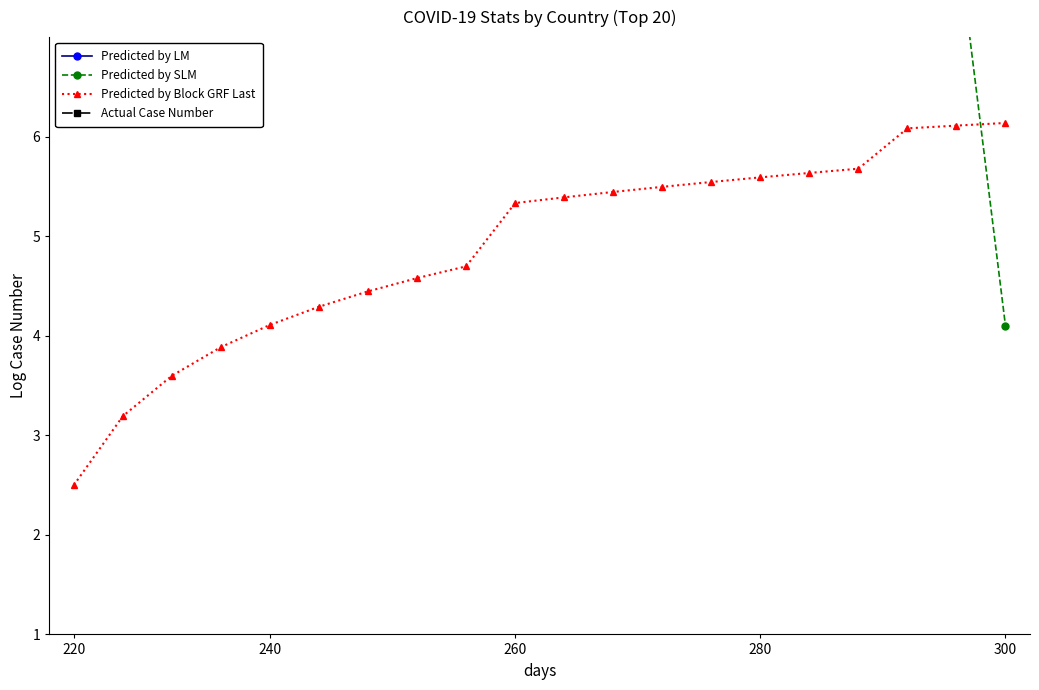

True or false: Predicted by Block GRF Last has a value of 8.5 at 300.

False